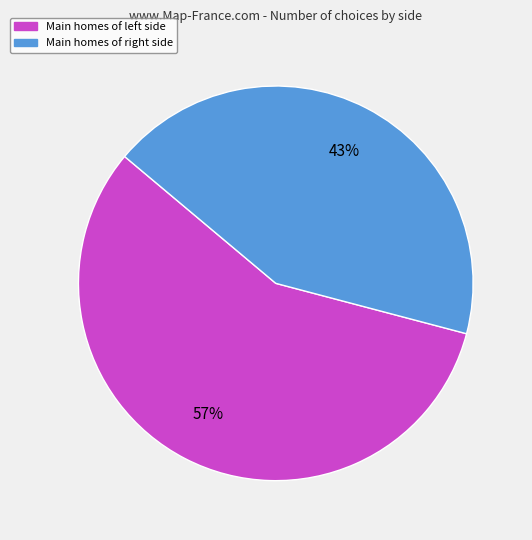

How many slices are in this pie chart?

2